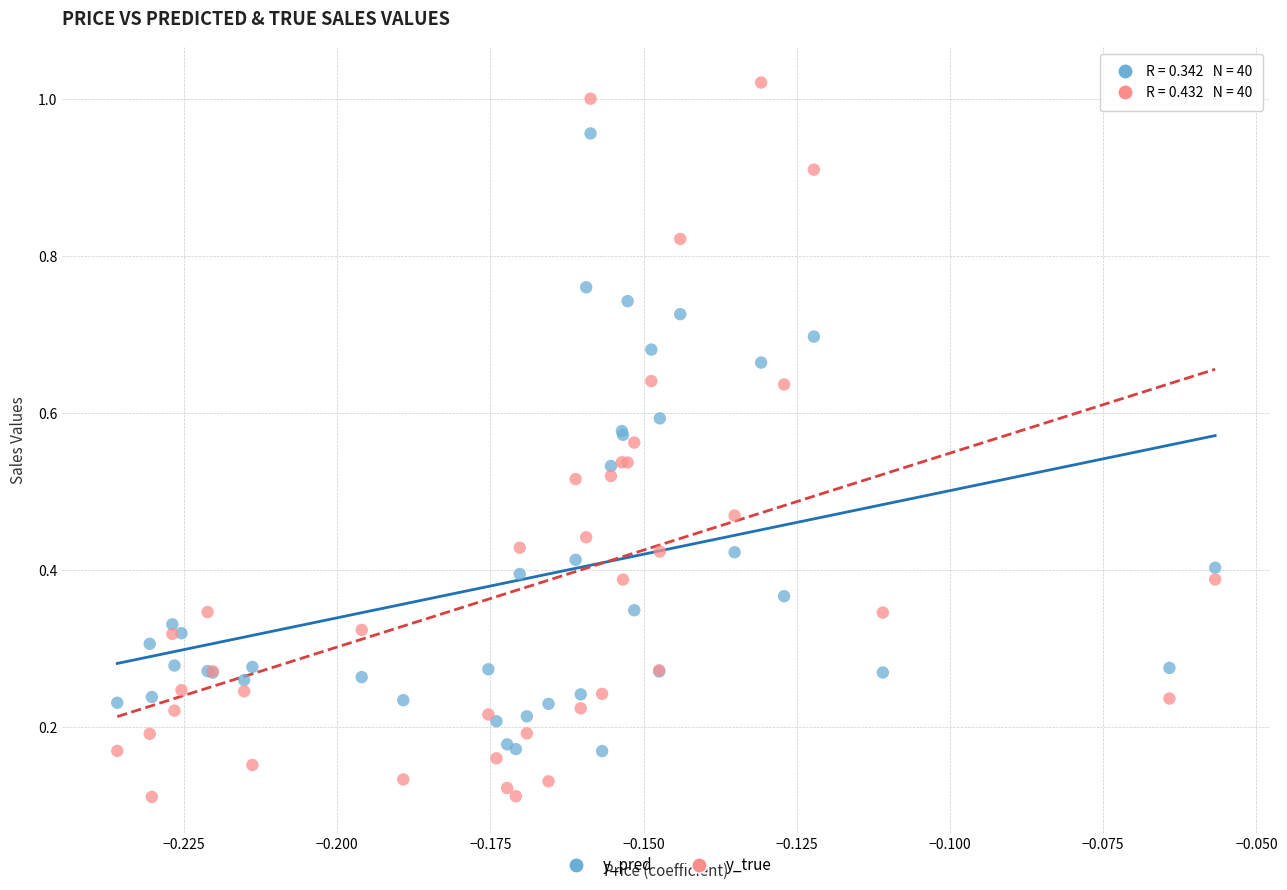

What are all the series names shown in the legend?

y_pred, y_true